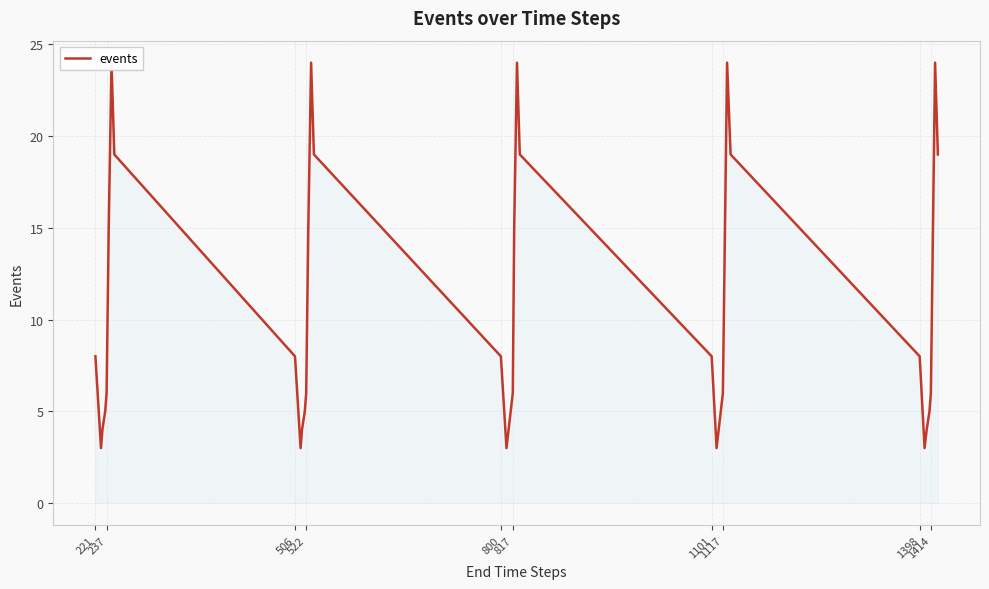

What is the difference between the maximum and minimum values?

21